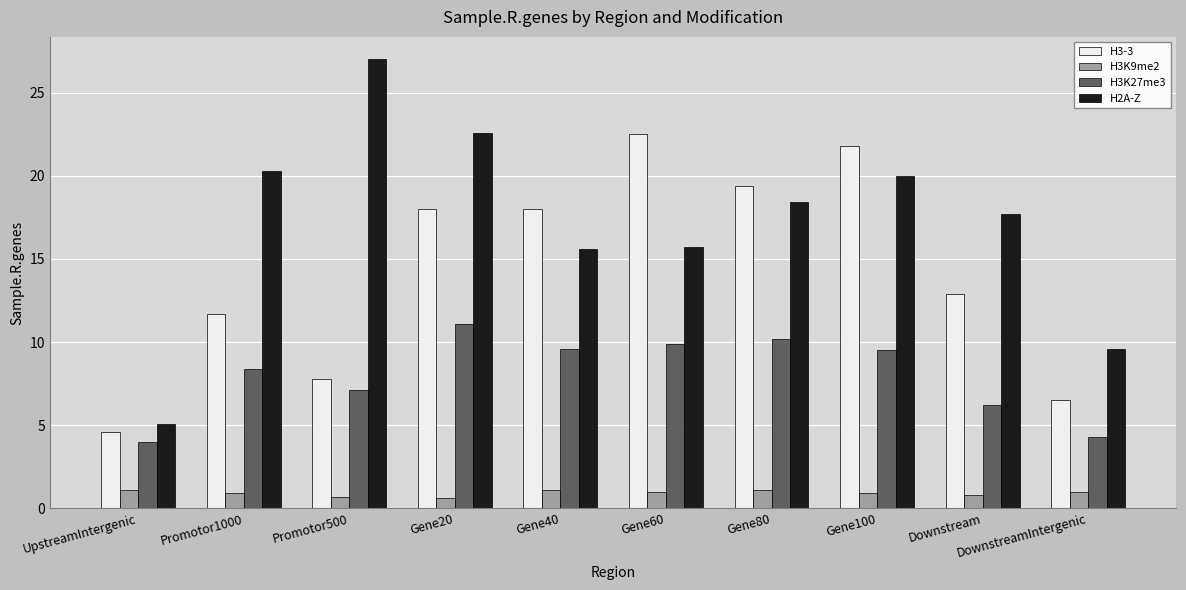

What is the sum of all H3K9me2 values?

9.2